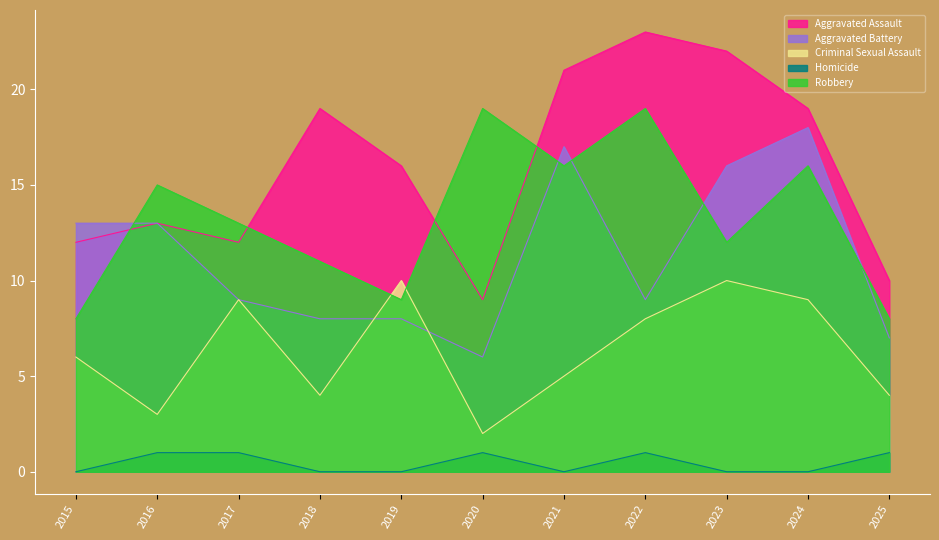

At how many categories does at least one series exceed 14?

8